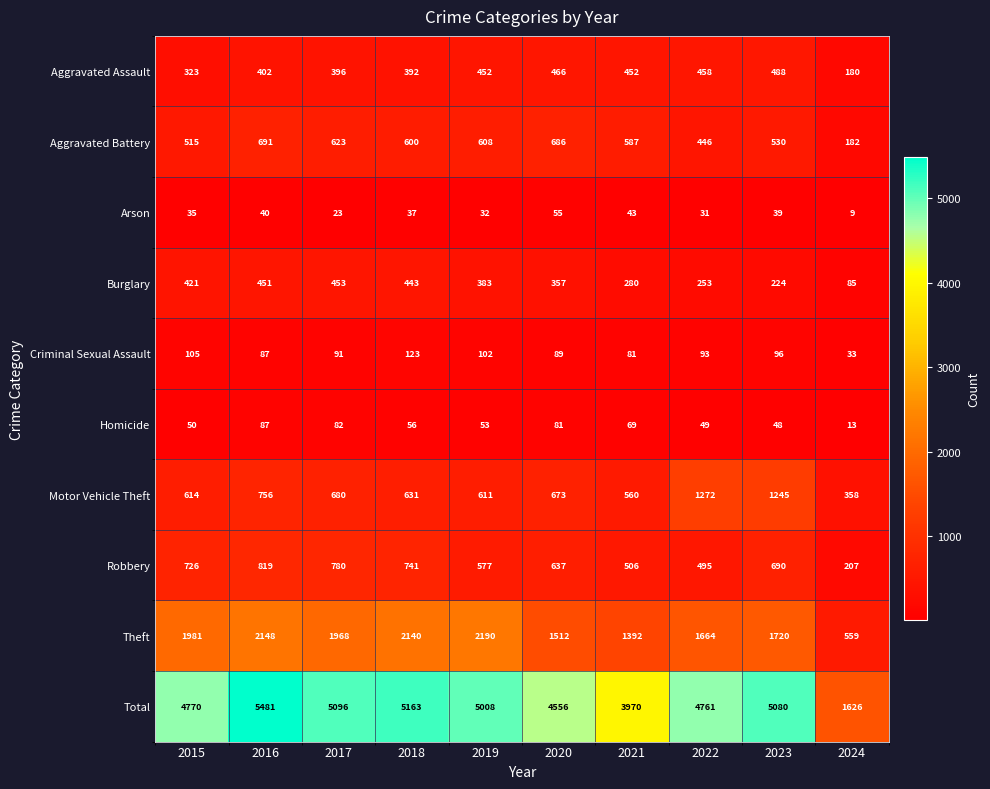

Is it true that Burglary equals 253 at 2022?

True